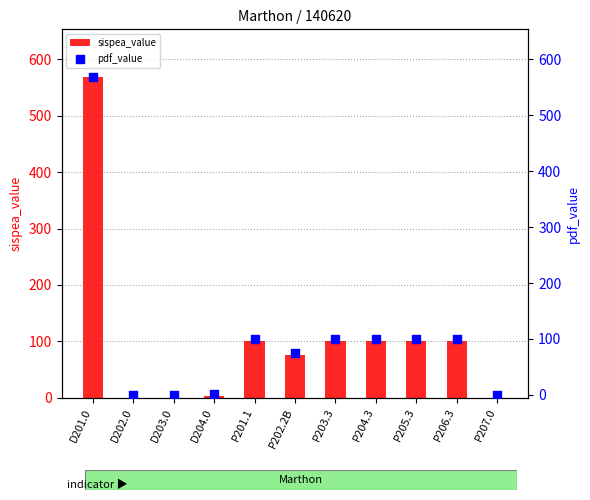

Which series has the largest Y range (max minus min)?

sispea_value